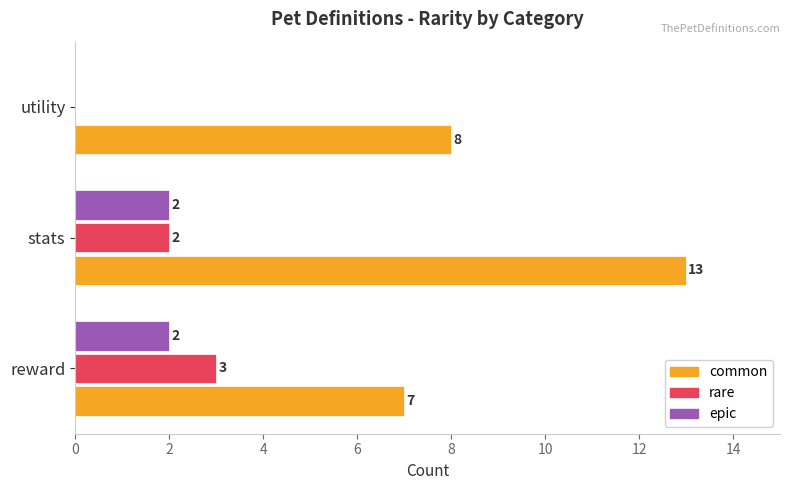

What is the sum of all epic values?

4